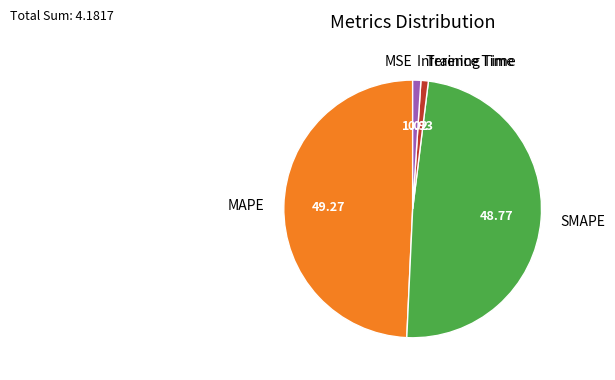

Does Inference Time represent more than half of the total?

No